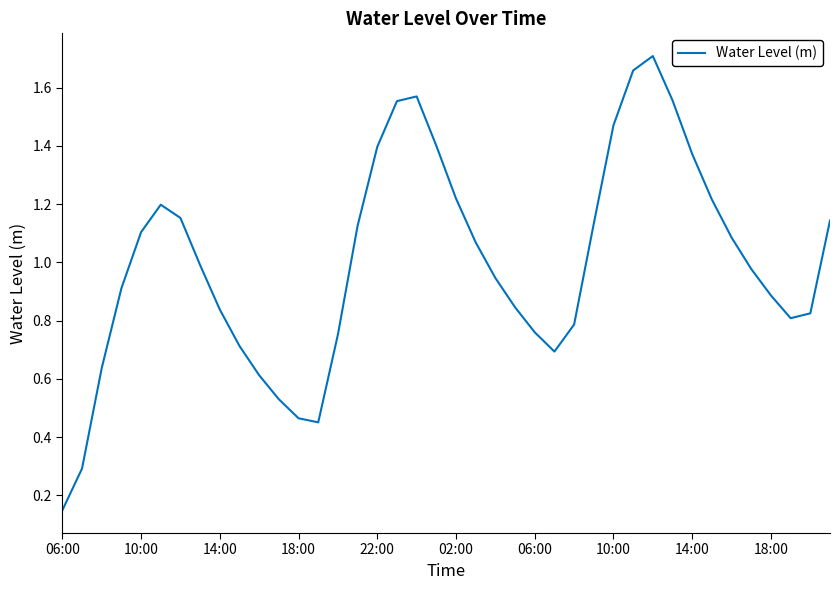

Does the chart display data point markers on the line(s)?

No